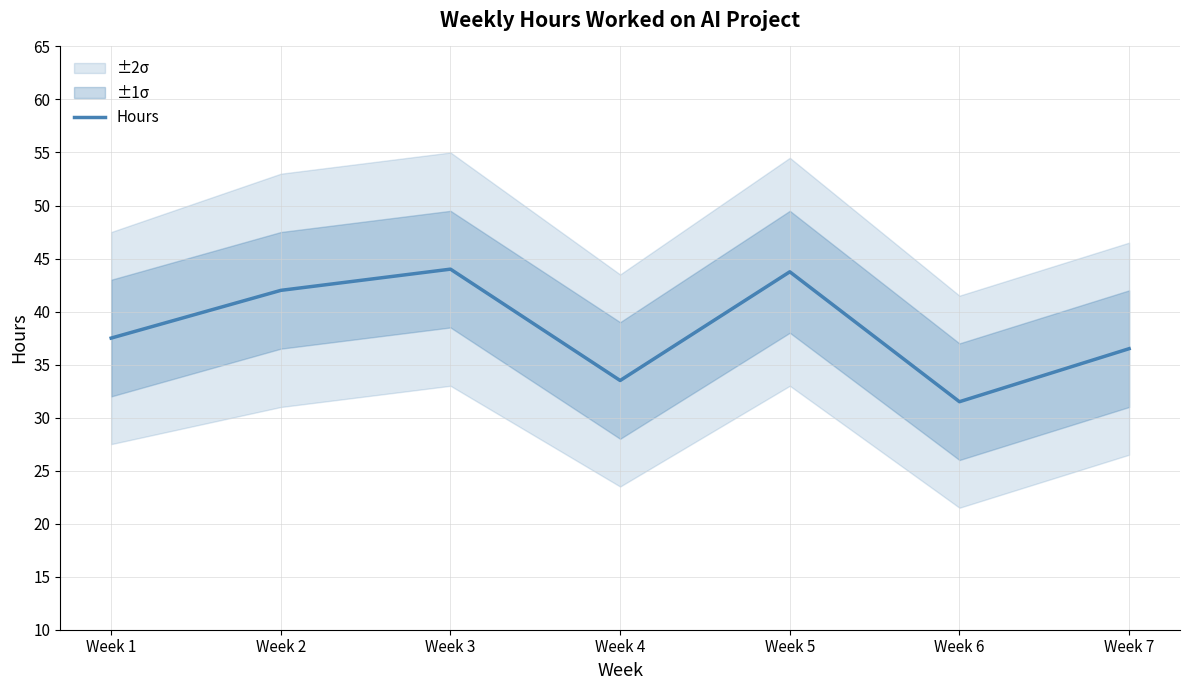

List the labels in order of value, largest first.

Week 3, Week 5, Week 2, Week 1, Week 7, Week 4, Week 6